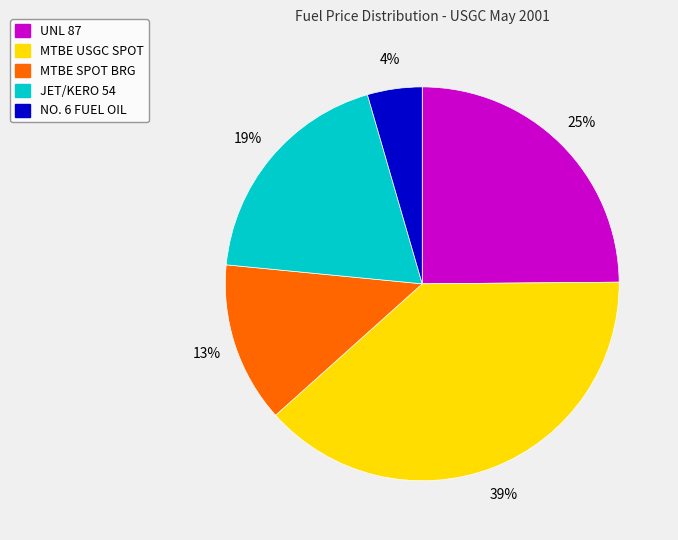

What percentage is the UNL 87 slice, to the nearest percent?

25%